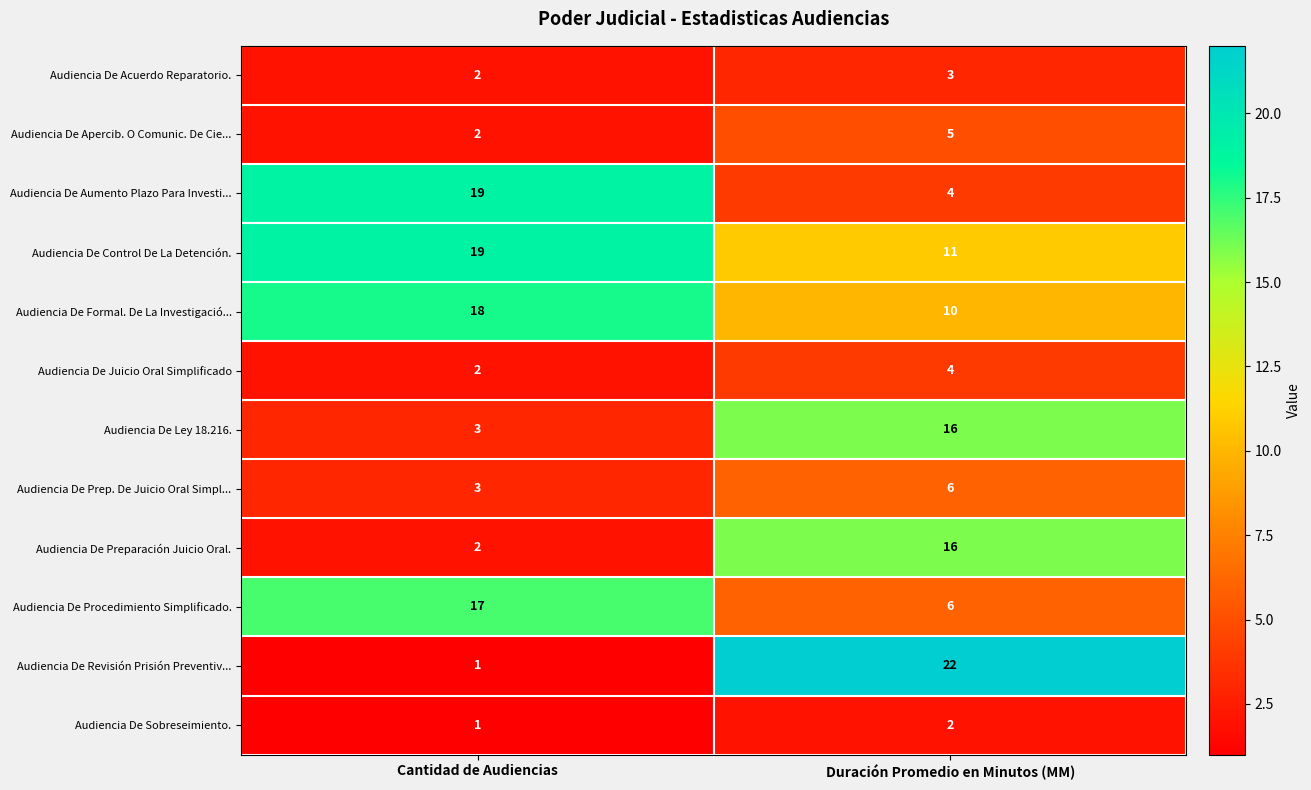

Is it true that Audiencia De Sobreseimiento. equals 3 at Duración Promedio en Minutos (MM)?

False